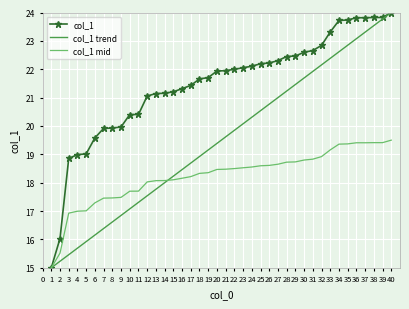

List the labels in order of value, smallest first.

1, 2, 3, 4, 5, 6, 7, 8, 9, 10, 11, 12, 13, 14, 15, 16, 17, 18, 19, 20, 21, 22, 23, 24, 25, 26, 27, 28, 29, 30, 31, 32, 33, 34, 35, 36, 37, 38, 39, 40